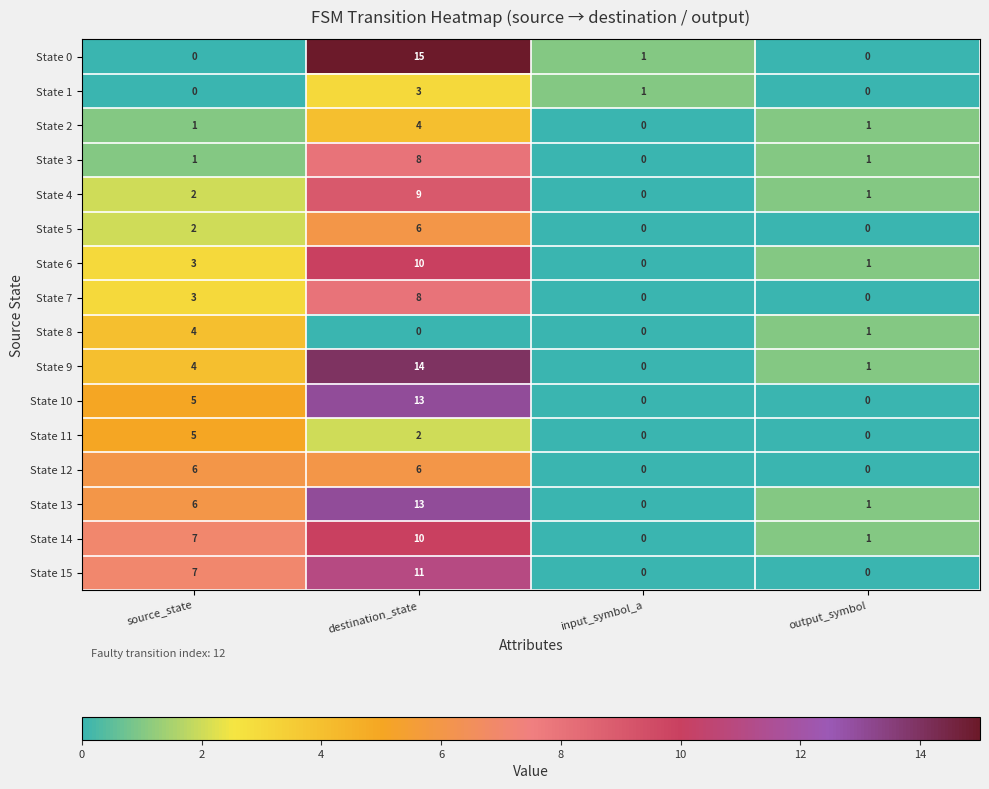

Count the State 14 values in the range 1 to 10.

3